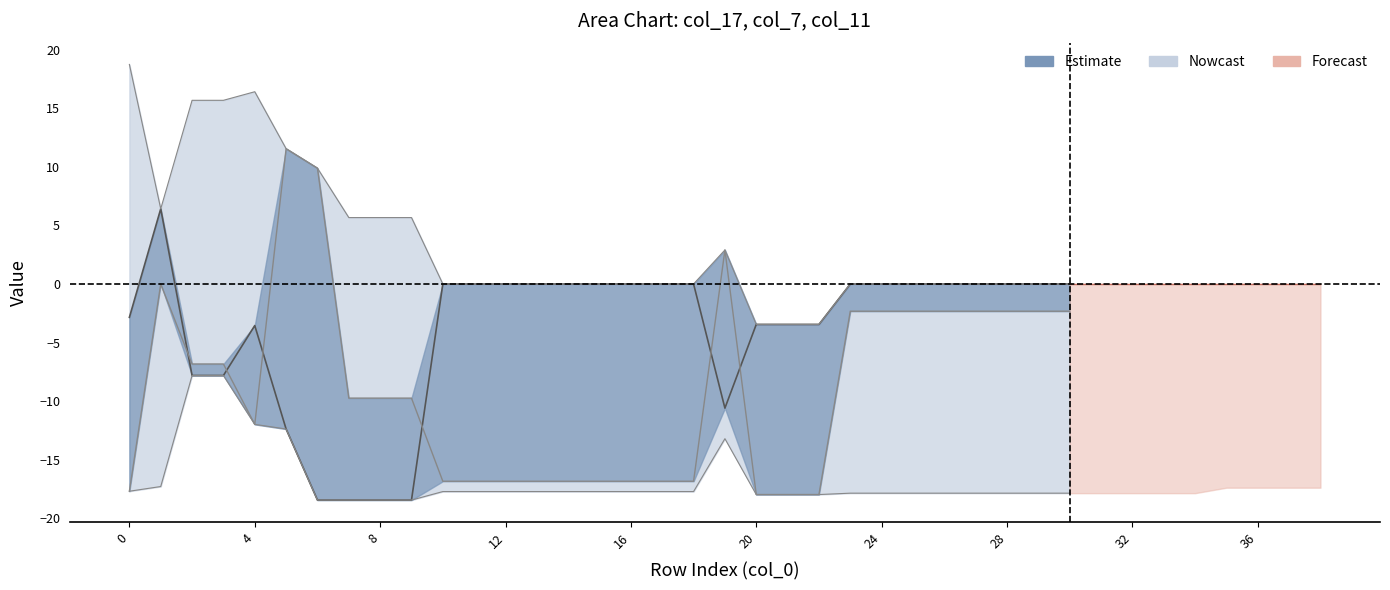

What is the sum of the col_11 values at 22 and 17?

-26.5